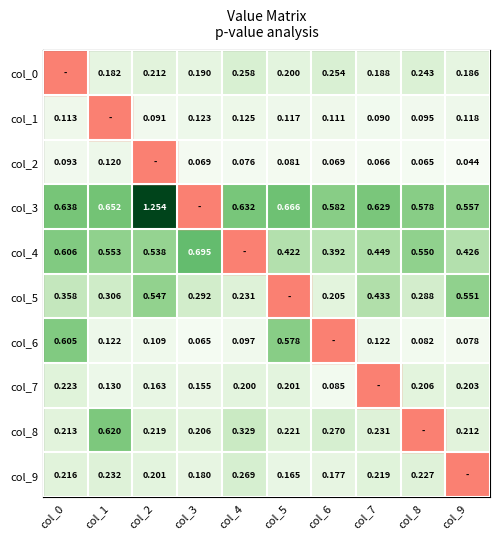

True or false: col_9 has a value of 0.2 at col_0.

True